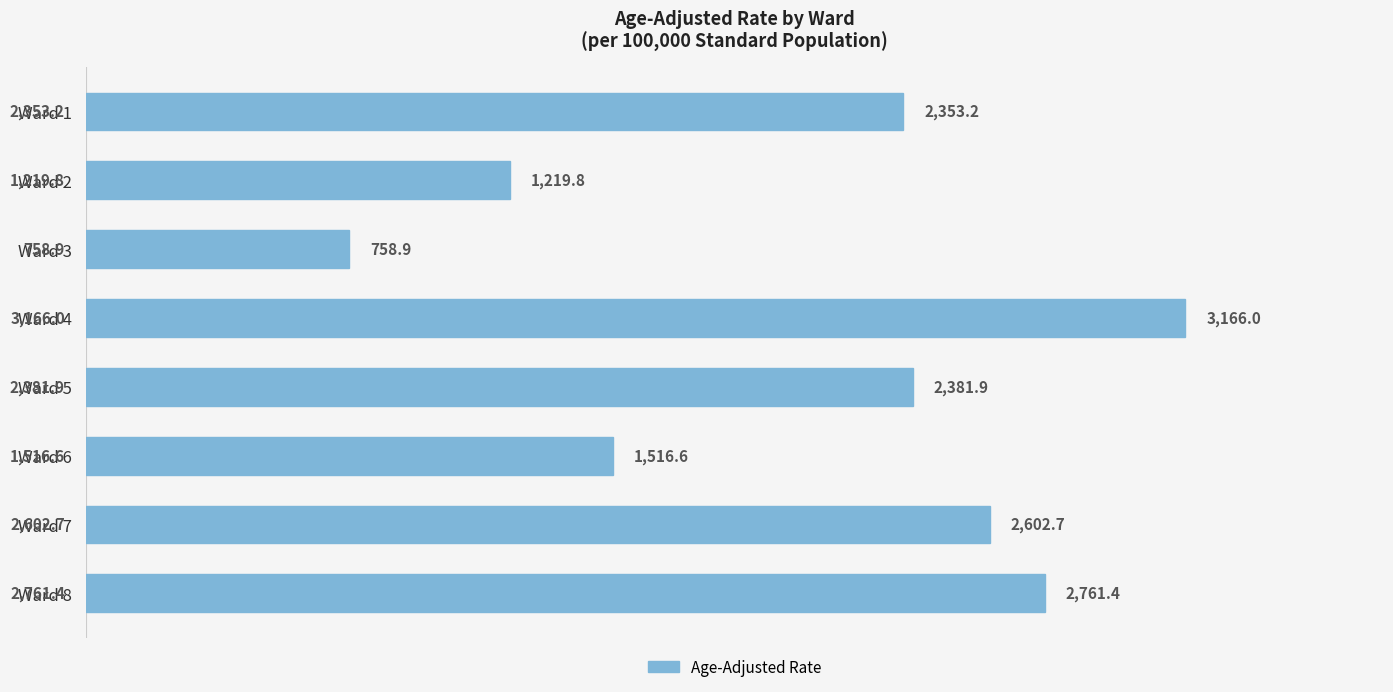

Rank the categories by value from highest to lowest.

Ward 4, Ward 8, Ward 7, Ward 5, Ward 1, Ward 6, Ward 2, Ward 3